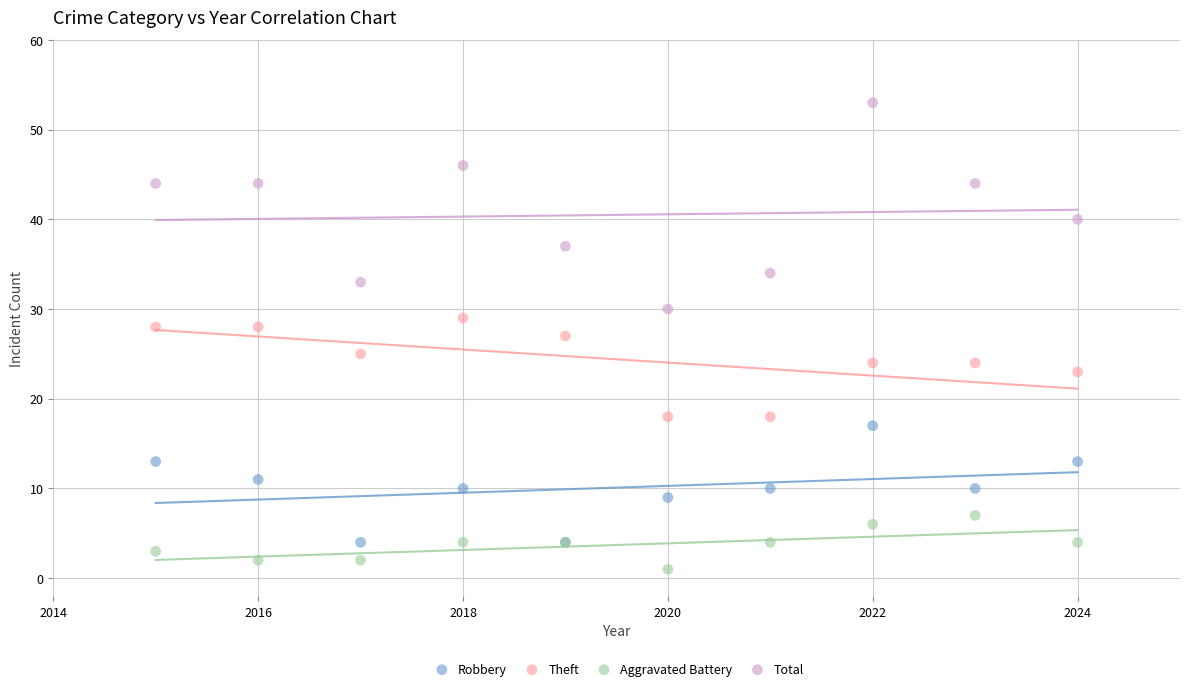

What are all the series names shown in the legend?

Robbery, Theft, Aggravated Battery, Total